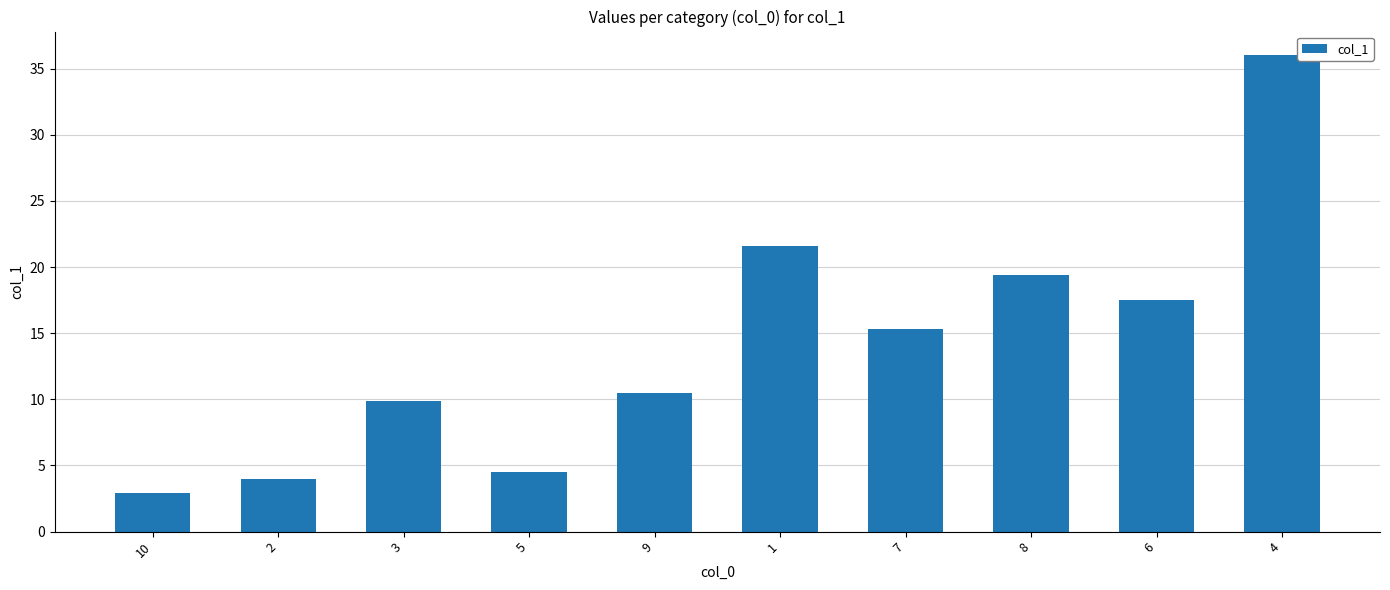

What value does the data have at 10?

2.9